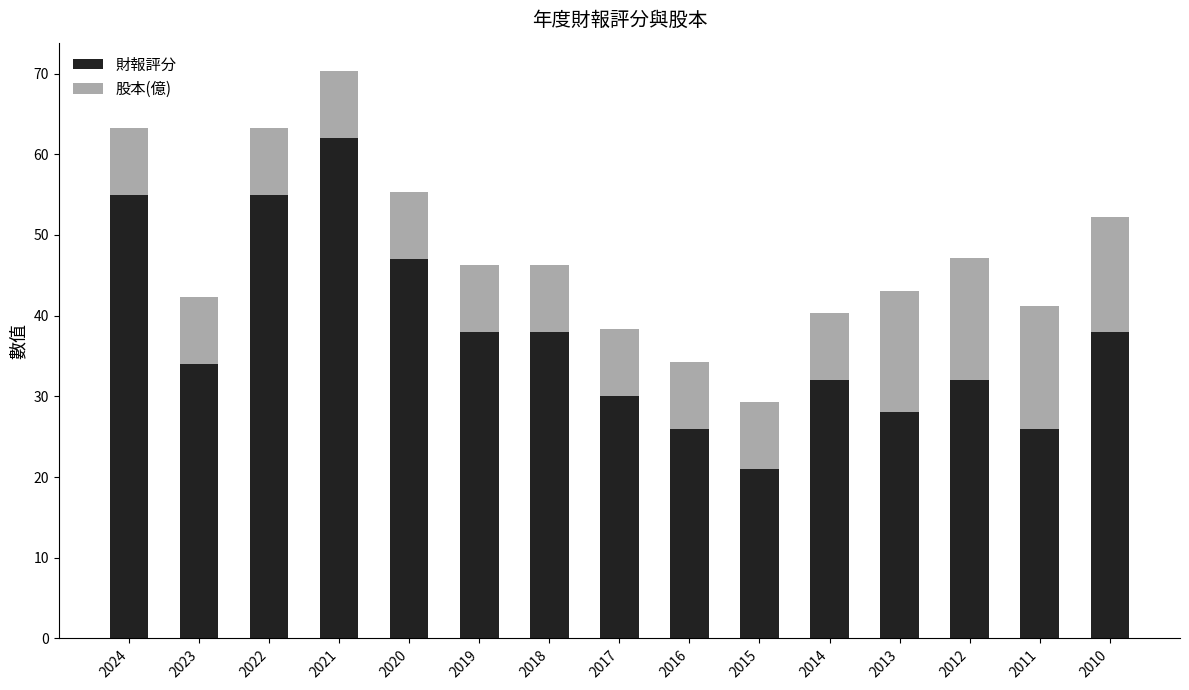

Reading left to right, transcribe the values for 財報評分.

2024=55.0	2023=34.0	2022=55.0	2021=62.0	2020=47.0	2019=38.0	2018=38.0	2017=30.0	2016=26.0	2015=21.0	2014=32.0	2013=28.0	2012=32.0	2011=26.0	2010=38.0